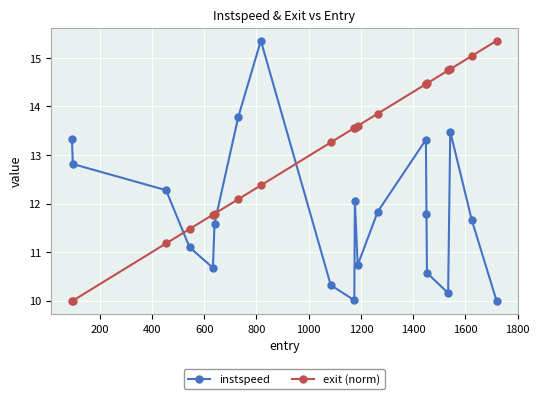

After their last crossing, which series has the higher values: instspeed or exit (norm)?

exit (norm)